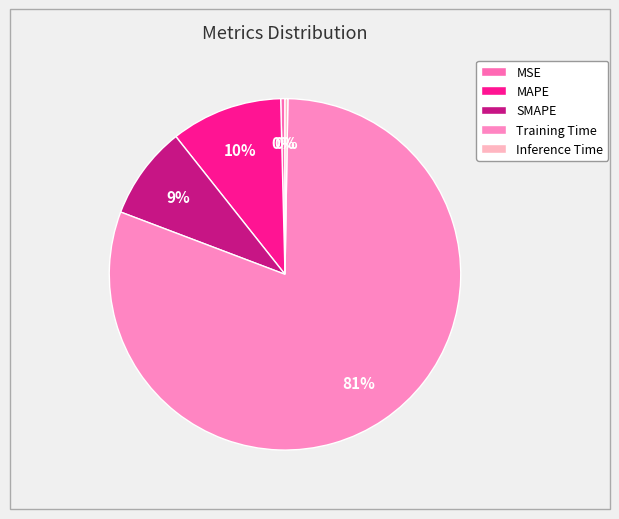

Is it true that SMAPE is 1% of the pie?

False